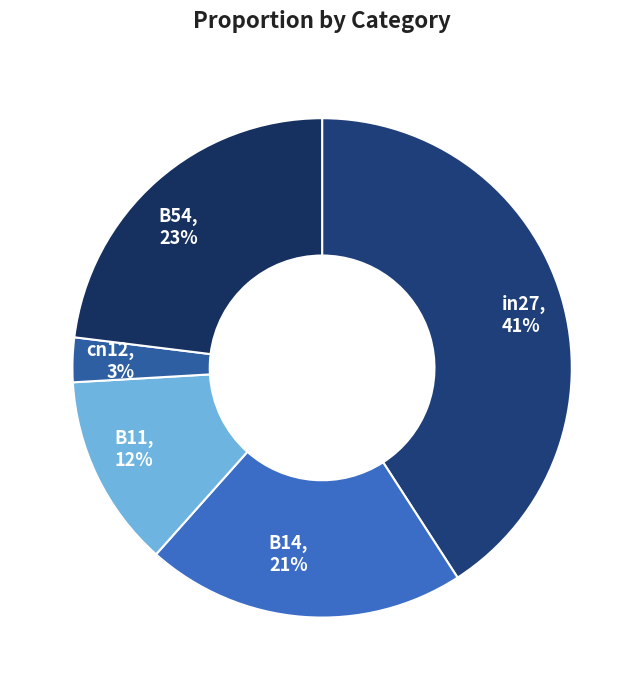

Is there any slice that represents more than half of the pie?

No